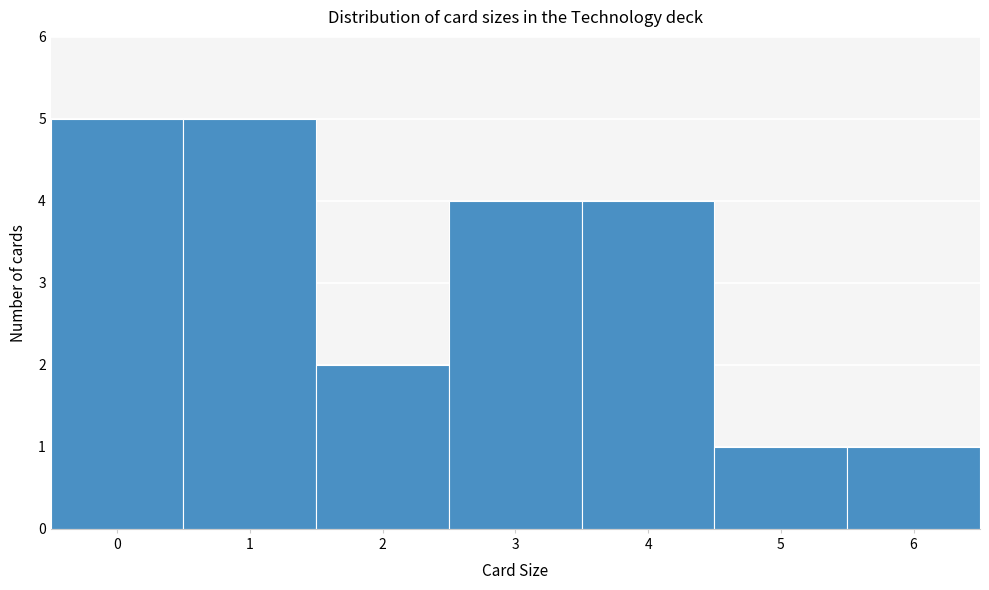

How tall is the bar that spans 5.5 to 6.5 on the x-axis? The values are not printed on the chart, so give them approximately, as read against the axis.

1